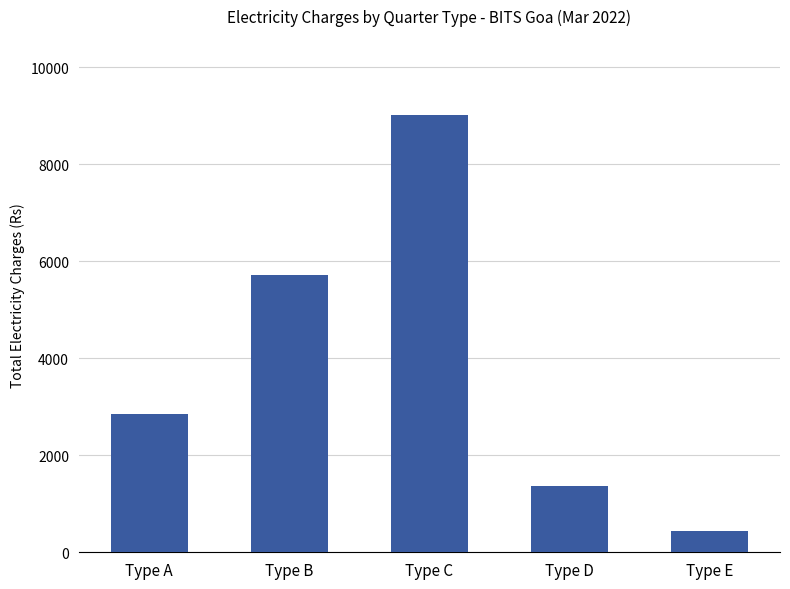

What is the change in value from Type A to Type E?

-2406